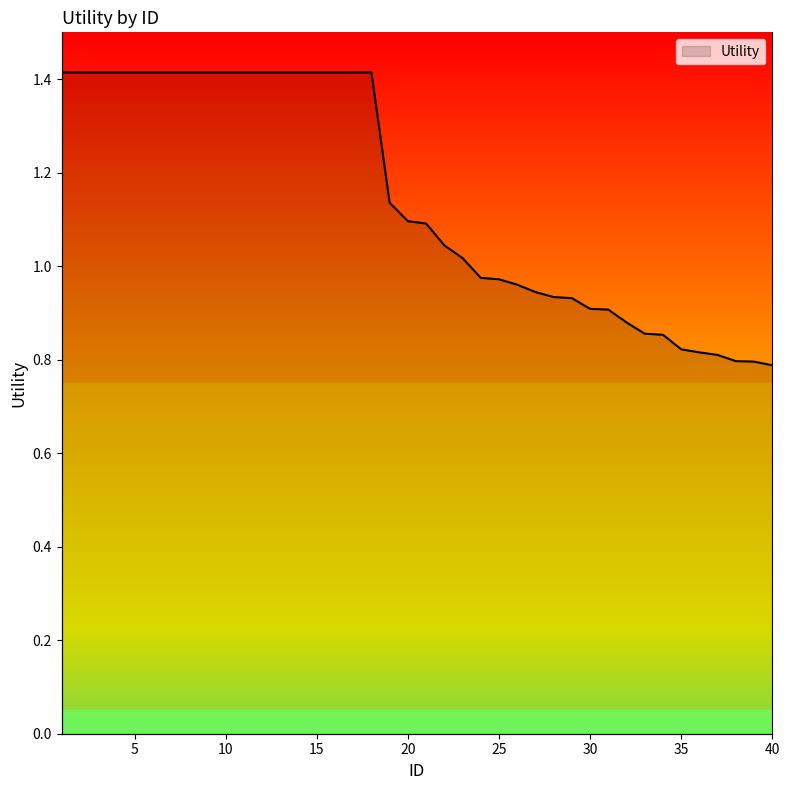

How many data points are above 1?

23